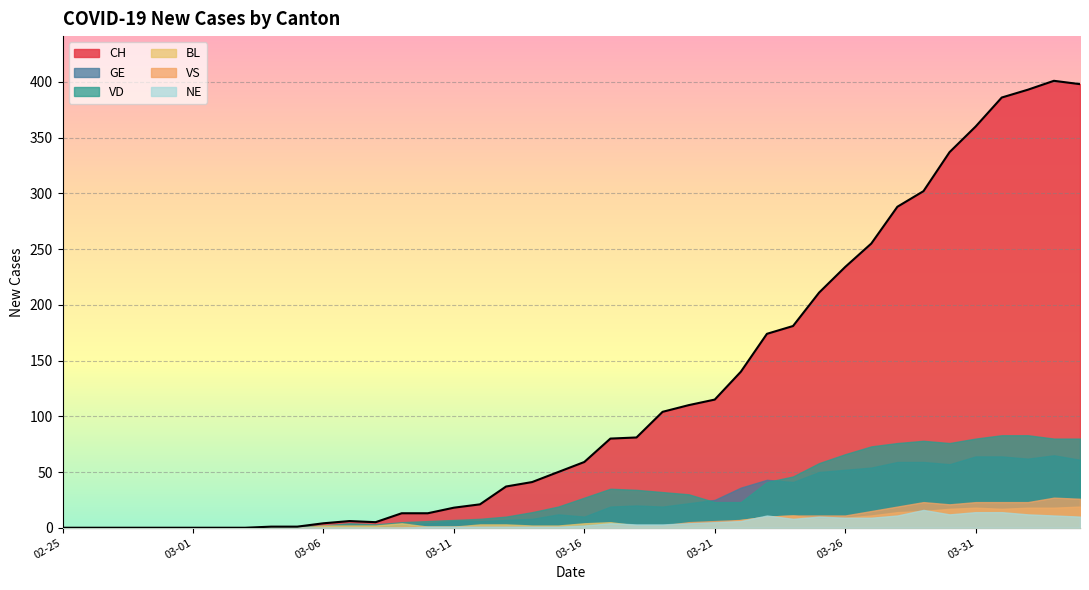

Between which two adjacent categories do GE and VD first intersect?

2020-03-20 and 2020-03-21